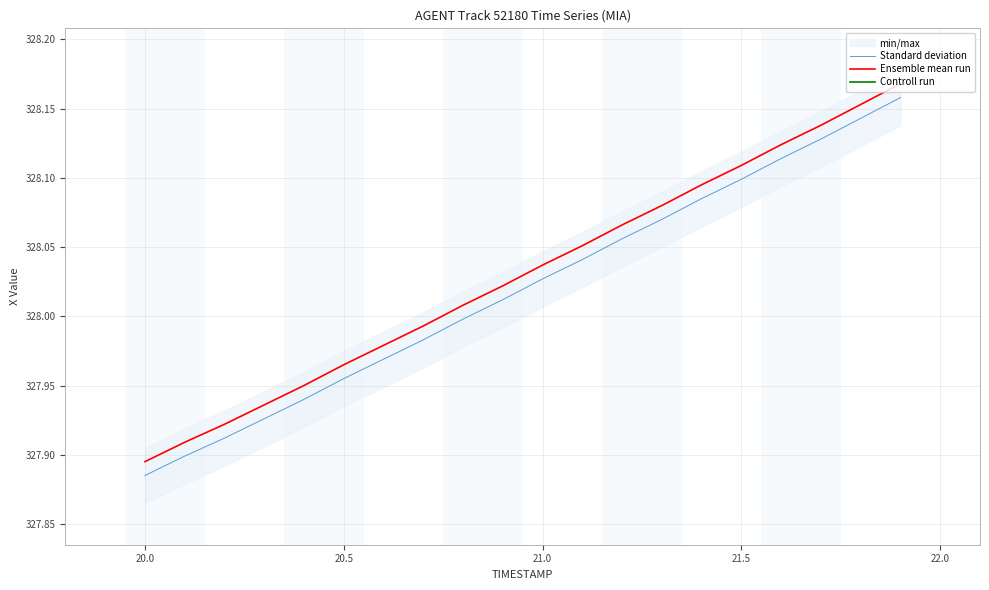

True or false: Controll run has more than 0 interior local peaks.

False